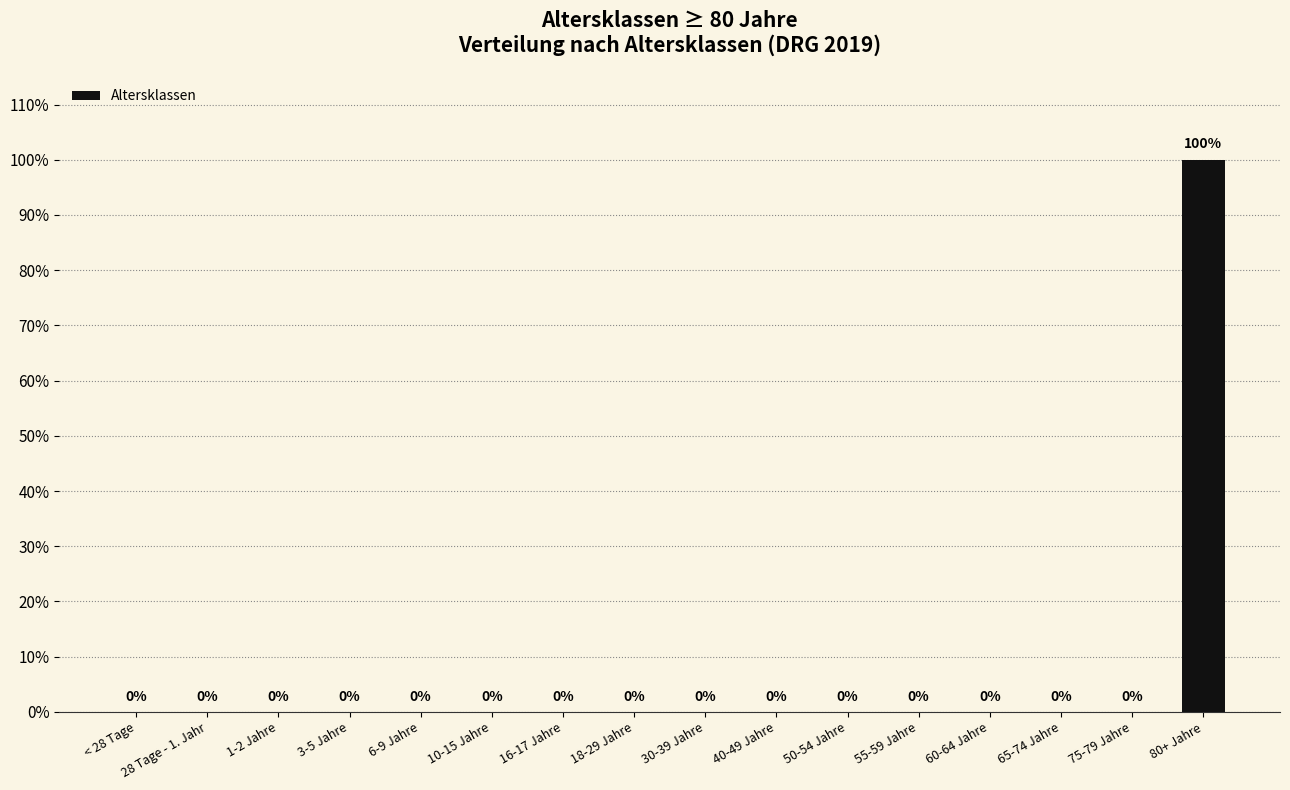

Are the bars horizontal?

No